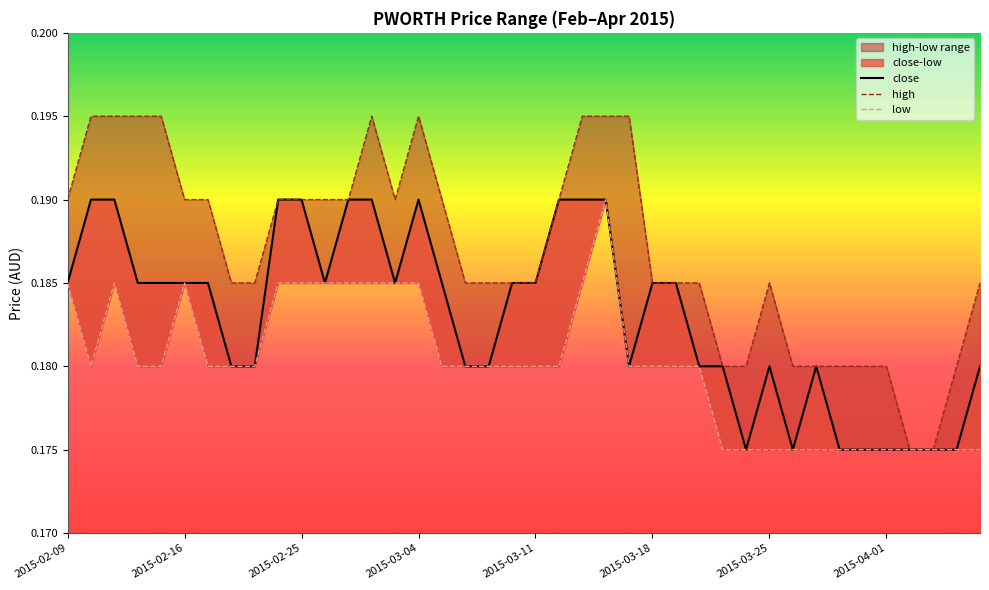

Rank the series by their average value, from lowest to highest.

low, close, high